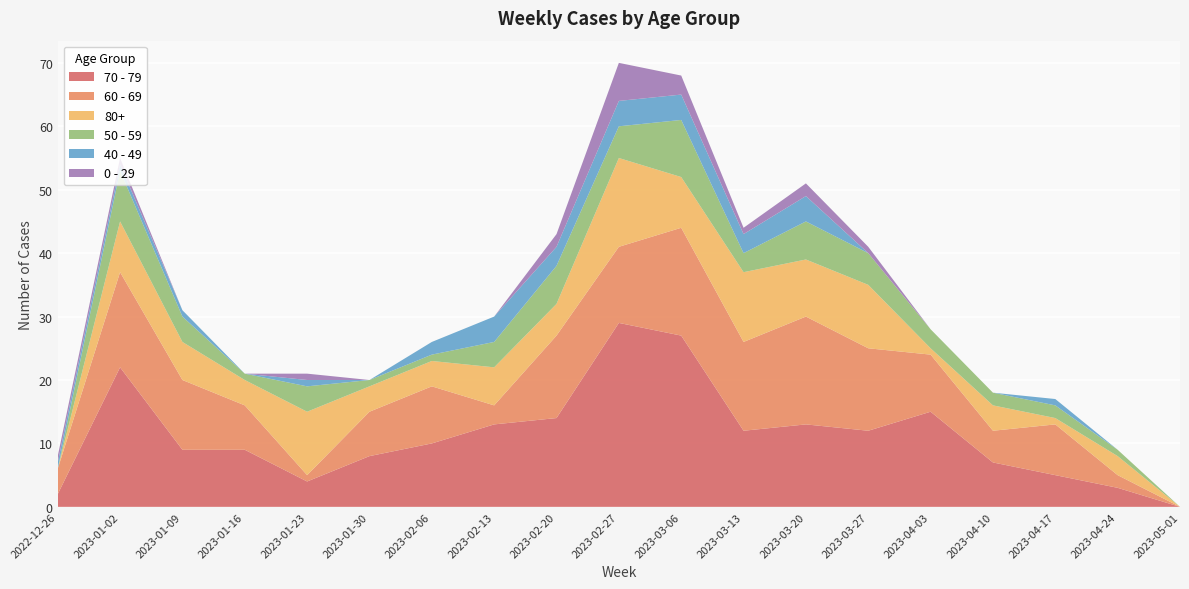

Reading left to right, what are all the values shown in this chart?

70 - 79: 2022-12-26=2	2023-01-02=22	2023-01-09=9	2023-01-16=9	2023-01-23=4	2023-01-30=8	2023-02-06=10	2023-02-13=13	2023-02-20=14	2023-02-27=29	2023-03-06=27	2023-03-13=12	2023-03-20=13	2023-03-27=12	2023-04-03=15	2023-04-10=7	2023-04-17=5	2023-04-24=3	2023-05-01=0
60 - 69: 2022-12-26=4	2023-01-02=15	2023-01-09=11	2023-01-16=7	2023-01-23=1	2023-01-30=7	2023-02-06=9	2023-02-13=3	2023-02-20=13	2023-02-27=12	2023-03-06=17	2023-03-13=14	2023-03-20=17	2023-03-27=13	2023-04-03=9	2023-04-10=5	2023-04-17=8	2023-04-24=2	2023-05-01=0
80+: 2022-12-26=0	2023-01-02=8	2023-01-09=6	2023-01-16=4	2023-01-23=10	2023-01-30=4	2023-02-06=4	2023-02-13=6	2023-02-20=5	2023-02-27=14	2023-03-06=8	2023-03-13=11	2023-03-20=9	2023-03-27=10	2023-04-03=1	2023-04-10=4	2023-04-17=1	2023-04-24=3	2023-05-01=0
50 - 59: 2022-12-26=0	2023-01-02=8	2023-01-09=4	2023-01-16=1	2023-01-23=4	2023-01-30=1	2023-02-06=1	2023-02-13=4	2023-02-20=6	2023-02-27=5	2023-03-06=9	2023-03-13=3	2023-03-20=6	2023-03-27=5	2023-04-03=3	2023-04-10=2	2023-04-17=2	2023-04-24=1	2023-05-01=0
40 - 49: 2022-12-26=1	2023-01-02=1	2023-01-09=1	2023-01-16=0	2023-01-23=1	2023-01-30=0	2023-02-06=2	2023-02-13=4	2023-02-20=3	2023-02-27=4	2023-03-06=4	2023-03-13=3	2023-03-20=4	2023-03-27=0	2023-04-03=0	2023-04-10=0	2023-04-17=1	2023-04-24=0	2023-05-01=0
0 - 29: 2022-12-26=1	2023-01-02=1	2023-01-09=0	2023-01-16=0	2023-01-23=1	2023-01-30=0	2023-02-06=0	2023-02-13=0	2023-02-20=2	2023-02-27=6	2023-03-06=3	2023-03-13=1	2023-03-20=2	2023-03-27=1	2023-04-03=0	2023-04-10=0	2023-04-17=0	2023-04-24=0	2023-05-01=0